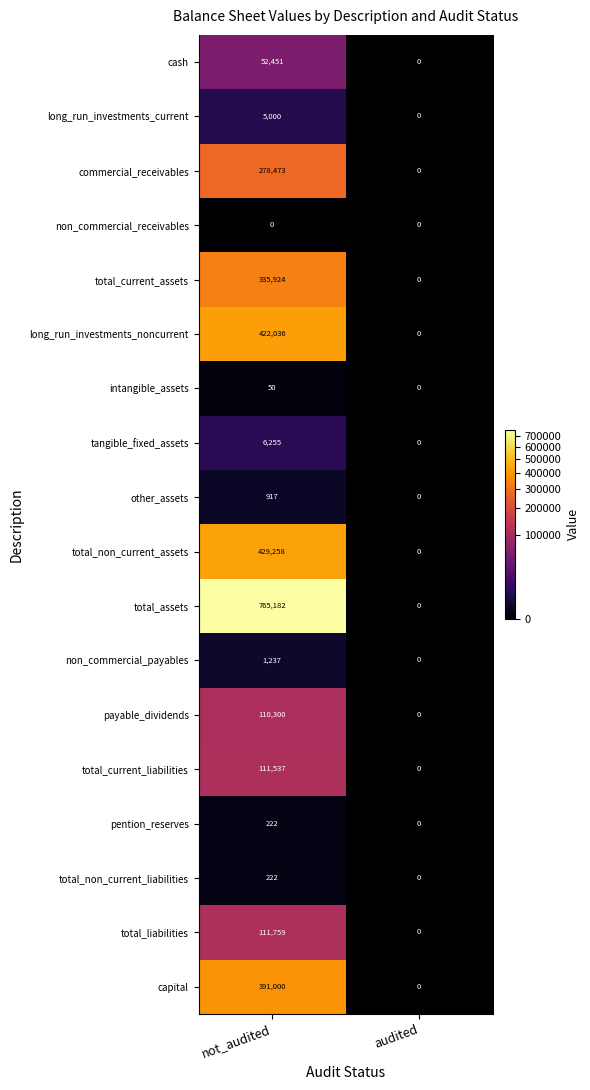

What value does the total_liabilities series have at not_audited?

111759